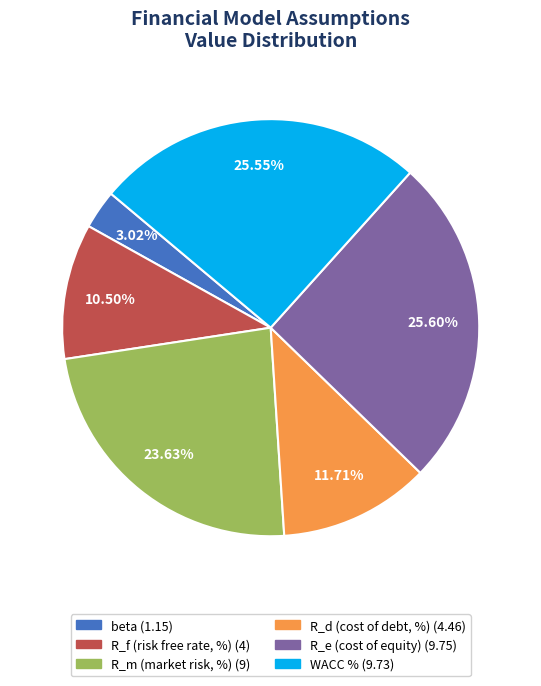

Is there any slice that represents more than half of the pie?

No